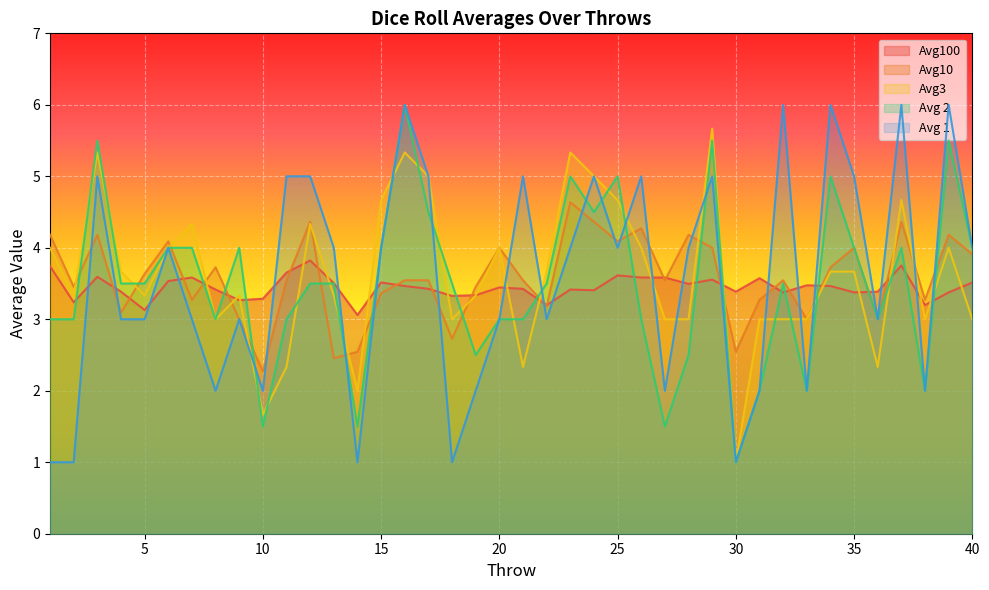

What is the minimum value shown in the chart?

1.0